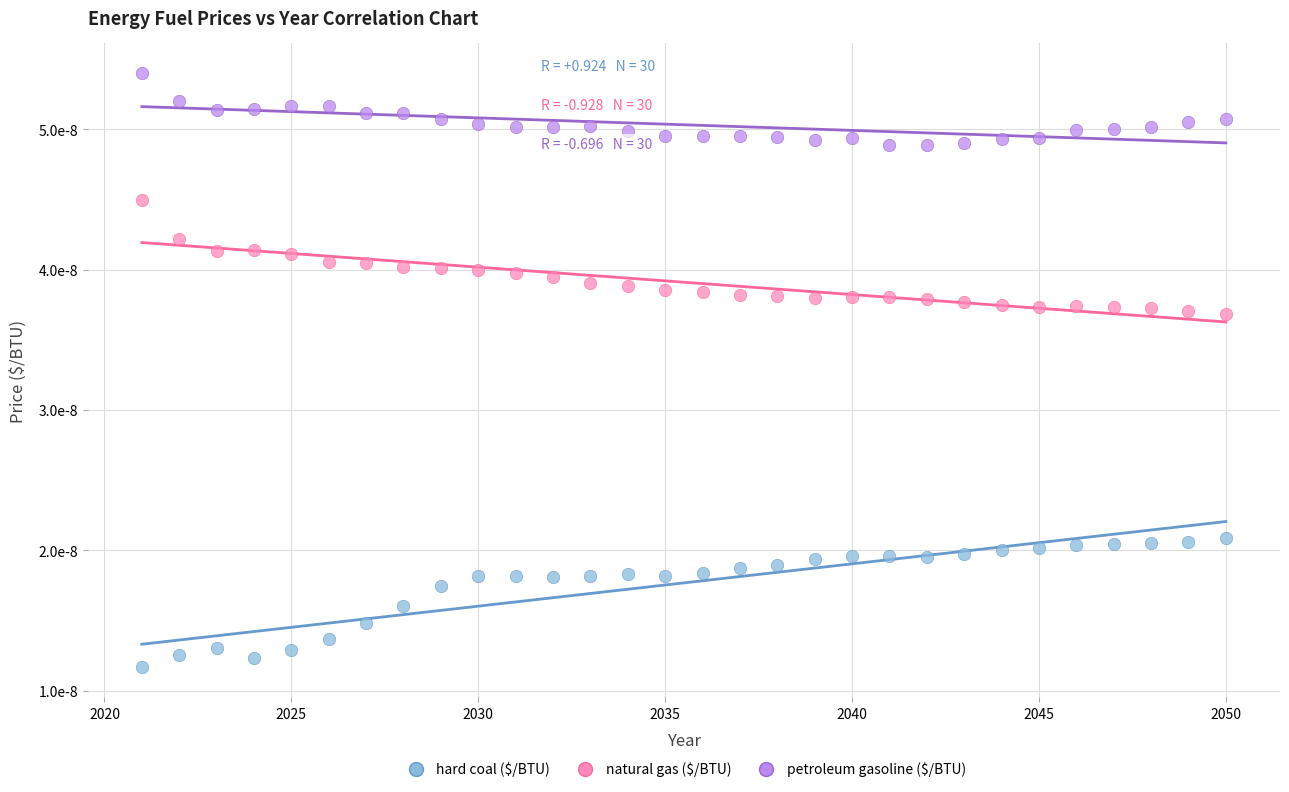

Which series reaches the minimum Y coordinate?

hard coal ($/BTU)